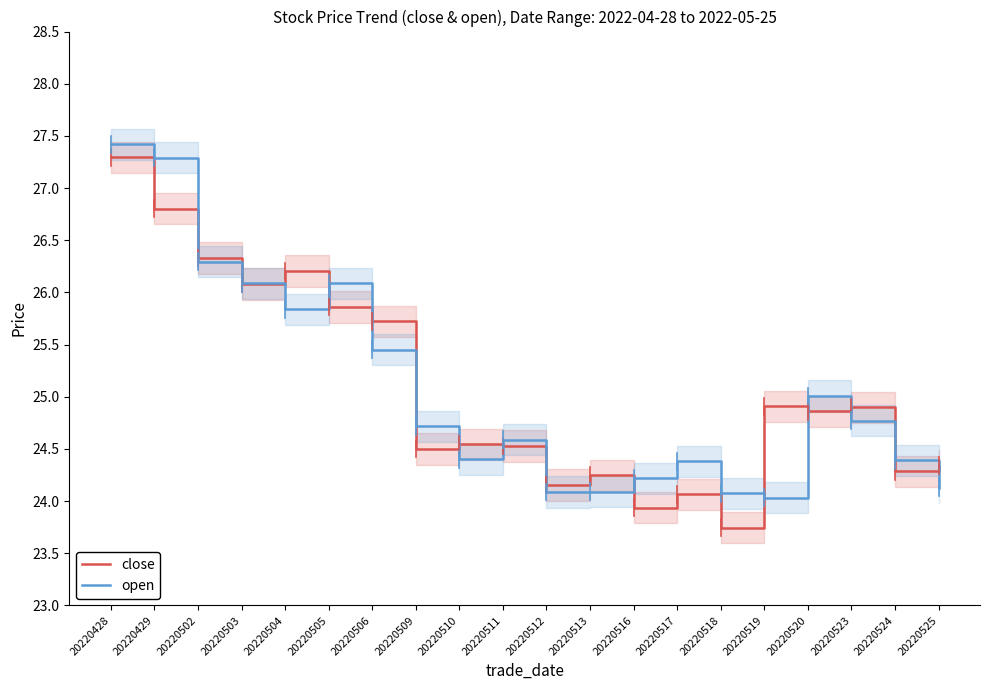

What is the value of the open point at the 19th from the left?

24.4